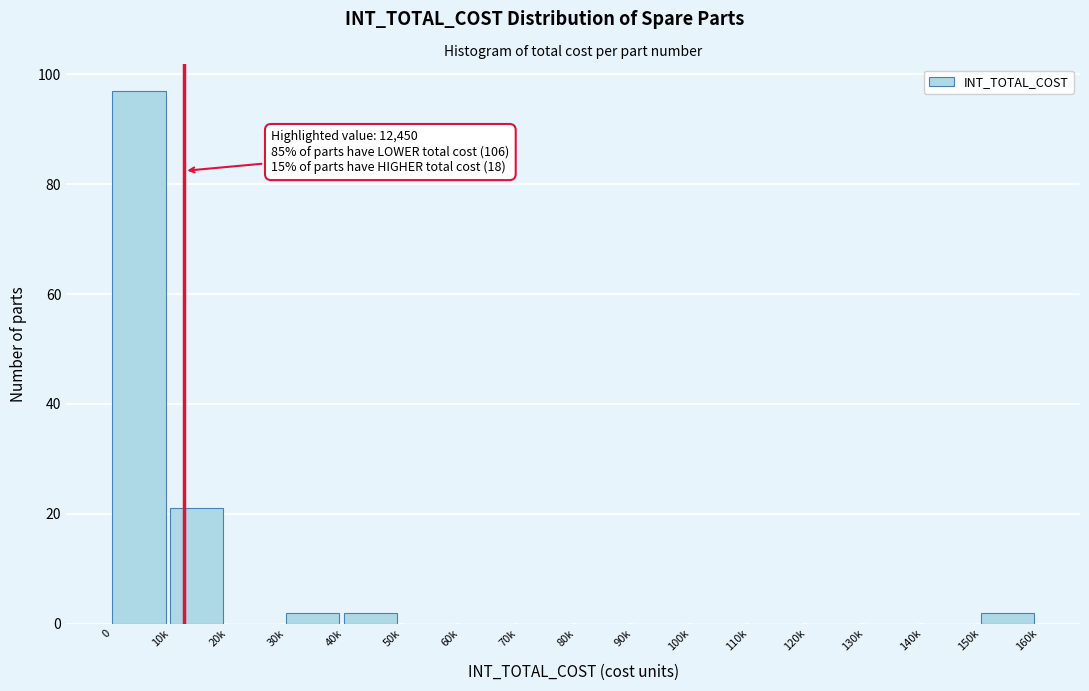

Reading right to left, extract all data points from this chart.

150k=2	140k=0	130k=0	120k=0	110k=0	100k=0	90k=0	80k=0	70k=0	60k=0	50k=0	40k=2	30k=2	20k=0	10k=21	0=97